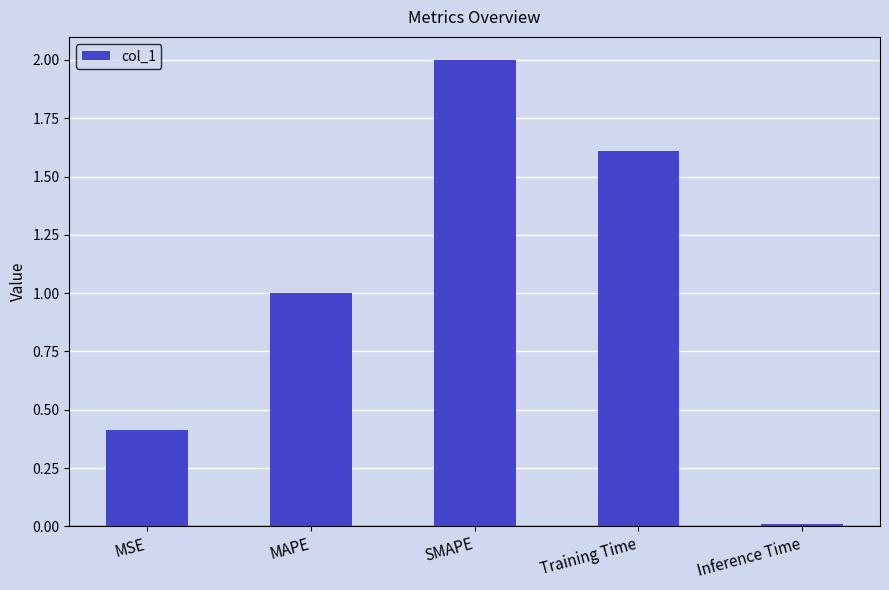

Rank the categories by value from highest to lowest.

SMAPE, Training Time, MAPE, MSE, Inference Time